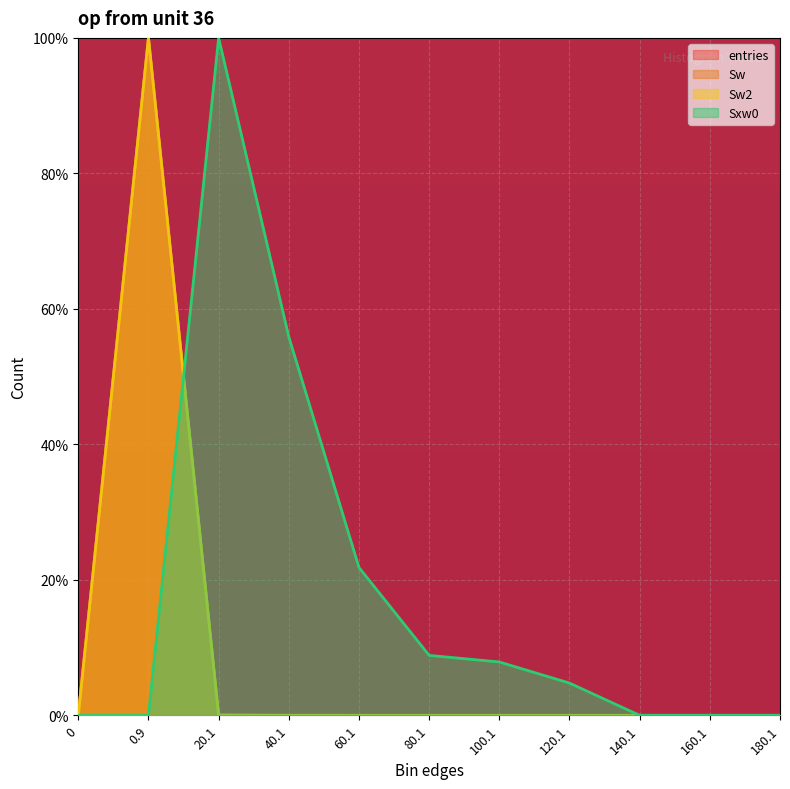

True or false: Sw and Sw2 intersect in this chart.

False